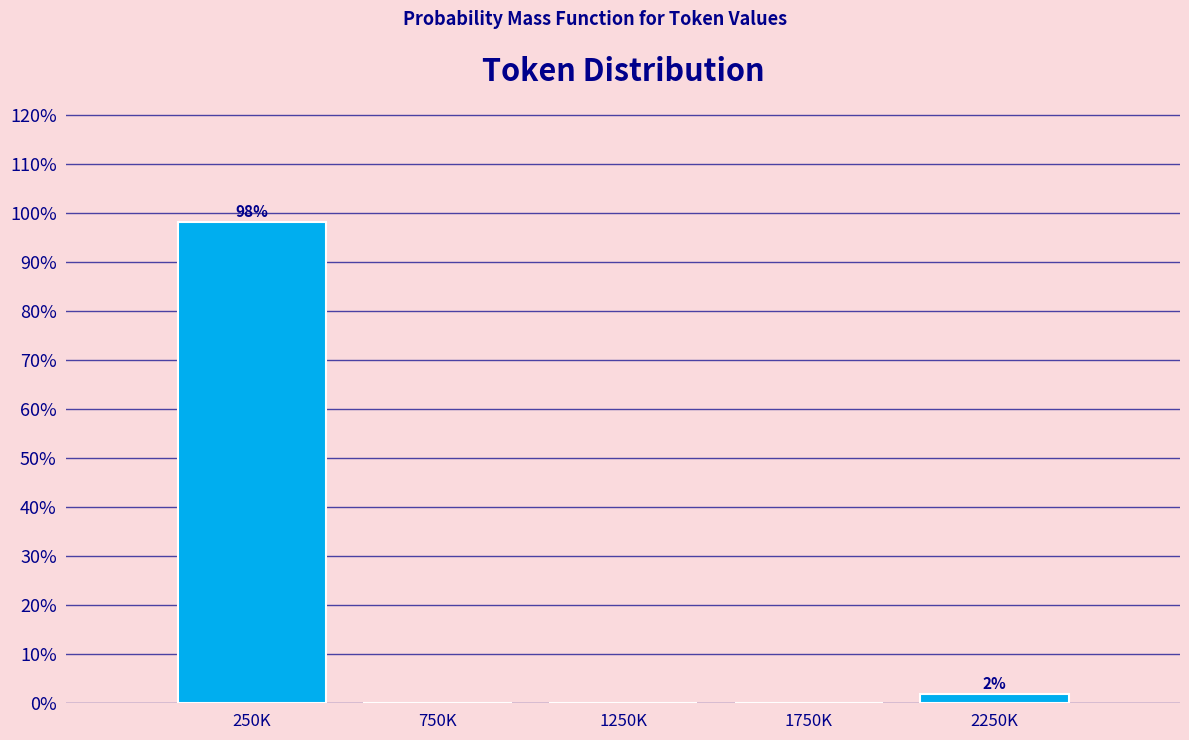

Reading right to left, transcribe all the data shown in this chart.

2250K=1.9	1750K=0.0	1250K=0.0	750K=0.0	250K=98.1